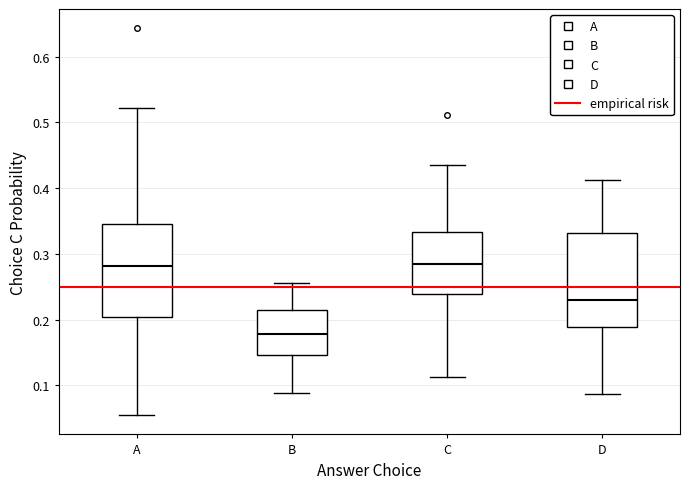

Reading left to right, read every box against the y-axis: the position of its median line, the range the box covers, and the ends of its whiskers. The values are not printed on the chart, so give them approximately, as read against the axis.

A: median 0.28, box 0.20 to 0.35, whiskers 0.06 to 0.52
B: median 0.18, box 0.15 to 0.21, whiskers 0.09 to 0.26
C: median 0.29, box 0.24 to 0.33, whiskers 0.11 to 0.43
D: median 0.23, box 0.19 to 0.33, whiskers 0.09 to 0.41